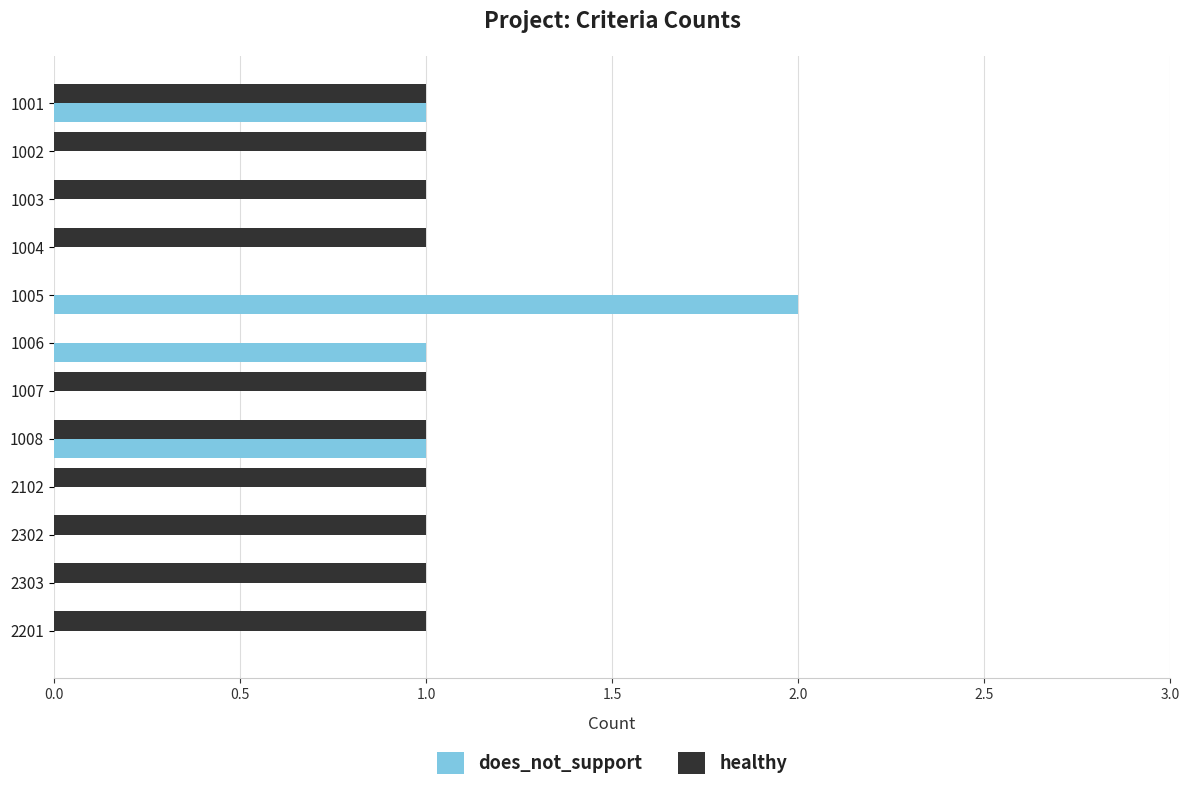

What is the average value of the healthy series?

1